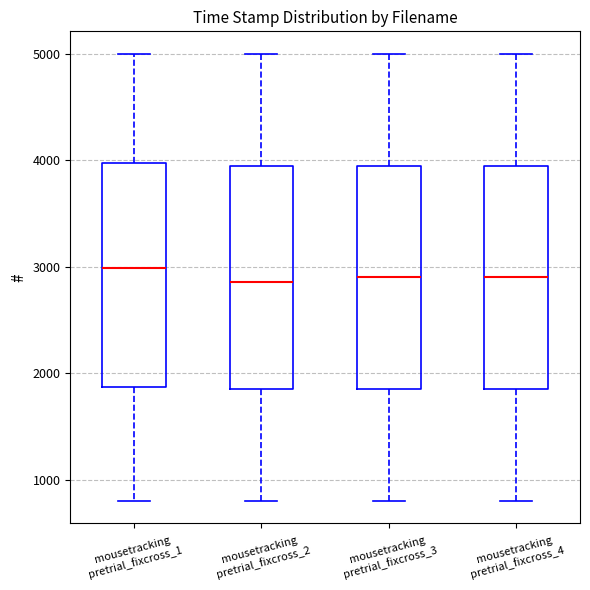

Reading left to right, transcribe this box plot: for each box, give where its median line is, the range the box spans, and where its two whiskers end, as read against the y-axis. The values are not printed on the chart, so give them approximately, as read against the axis.

mousetracking pretrial_fixcross_1: median 3000, box 1900 to 4000, whiskers 800 to 5000
mousetracking pretrial_fixcross_2: median 2900, box 1900 to 4000, whiskers 800 to 5000
mousetracking pretrial_fixcross_3: median 2900, box 1900 to 4000, whiskers 800 to 5000
mousetracking pretrial_fixcross_4: median 2900, box 1900 to 4000, whiskers 800 to 5000